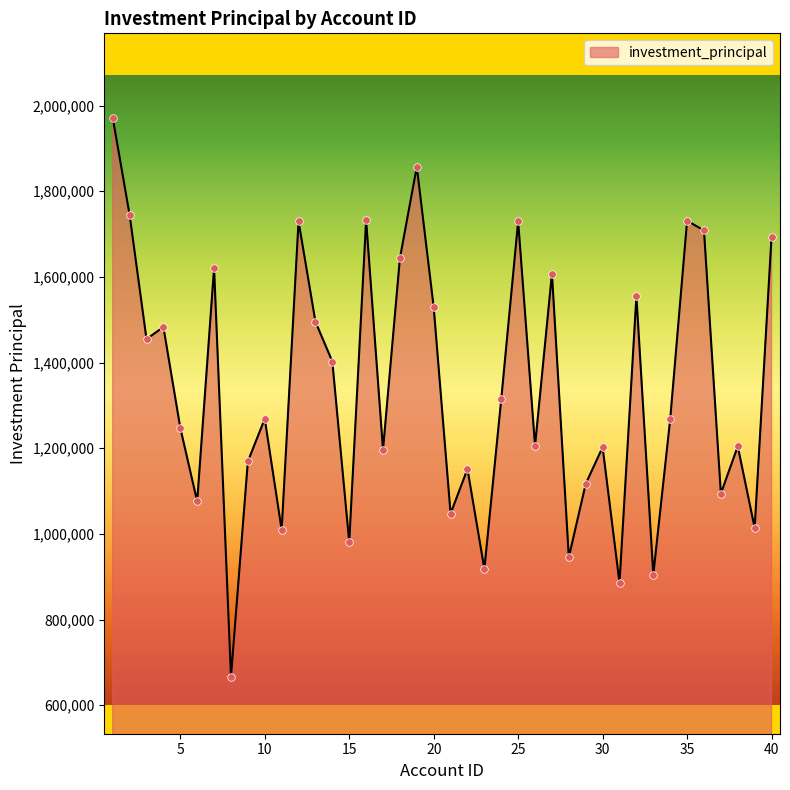

What is the maximum value shown in the chart?

1971386